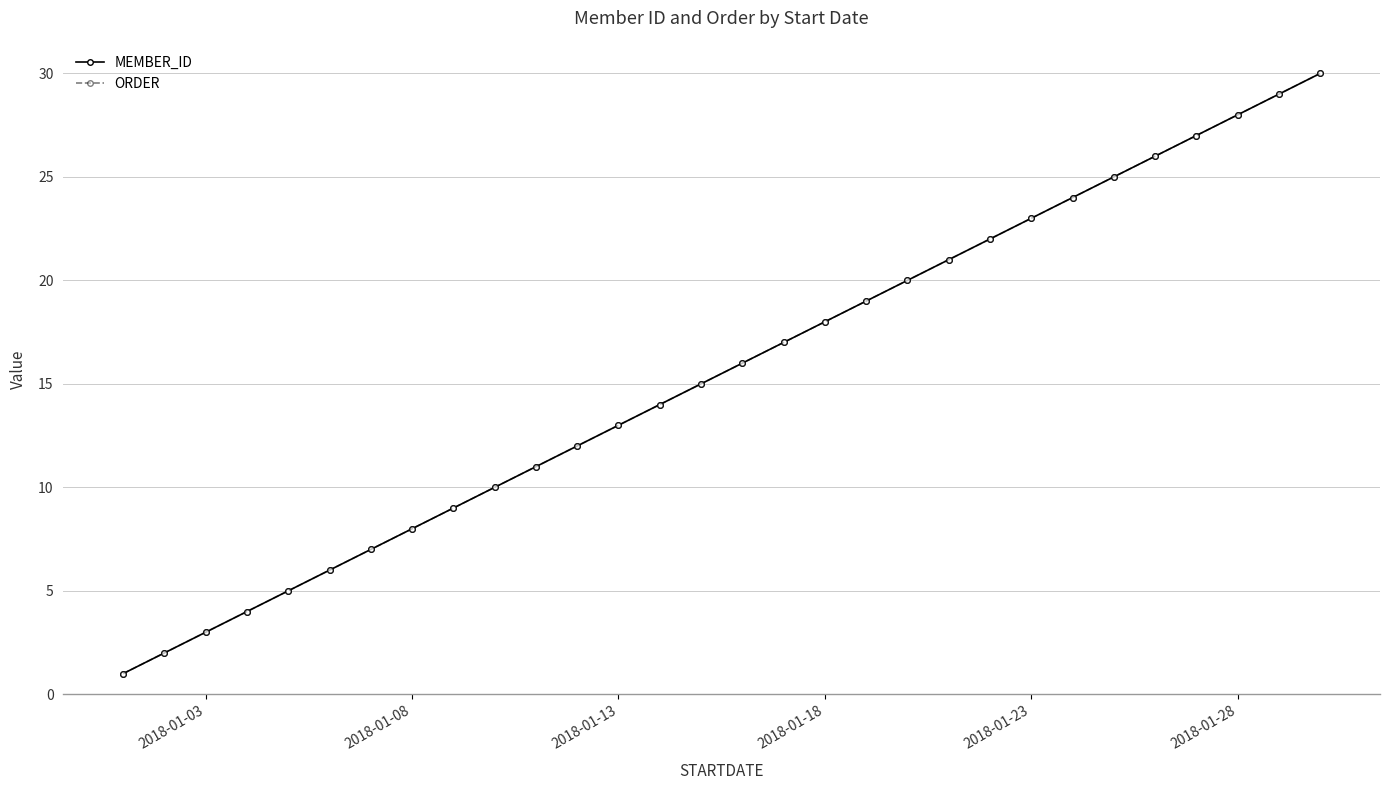

What is the difference between the maximum and second lowest values in the MEMBER_ID series?

28